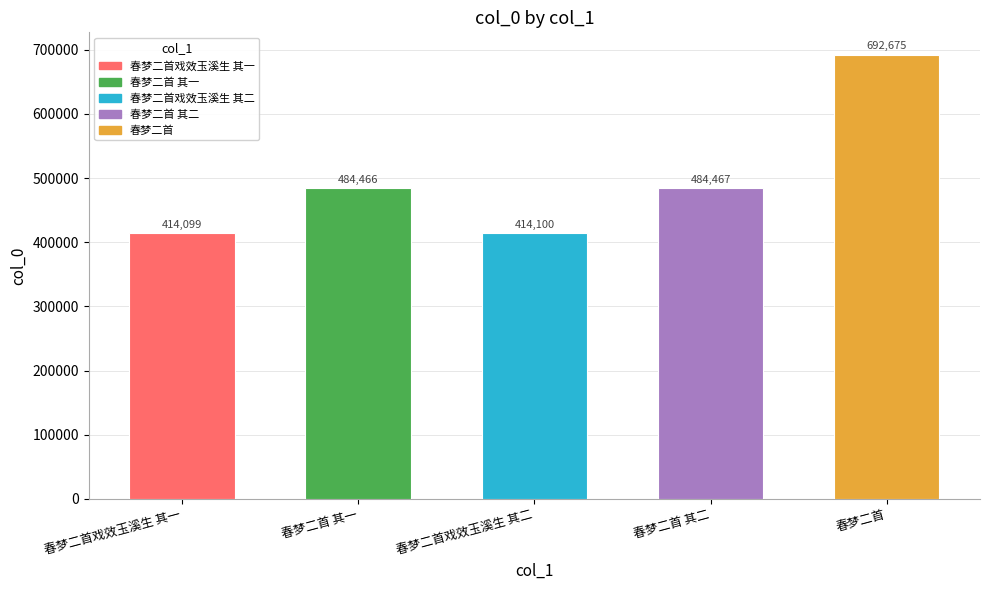

How many values are below 484466?

2